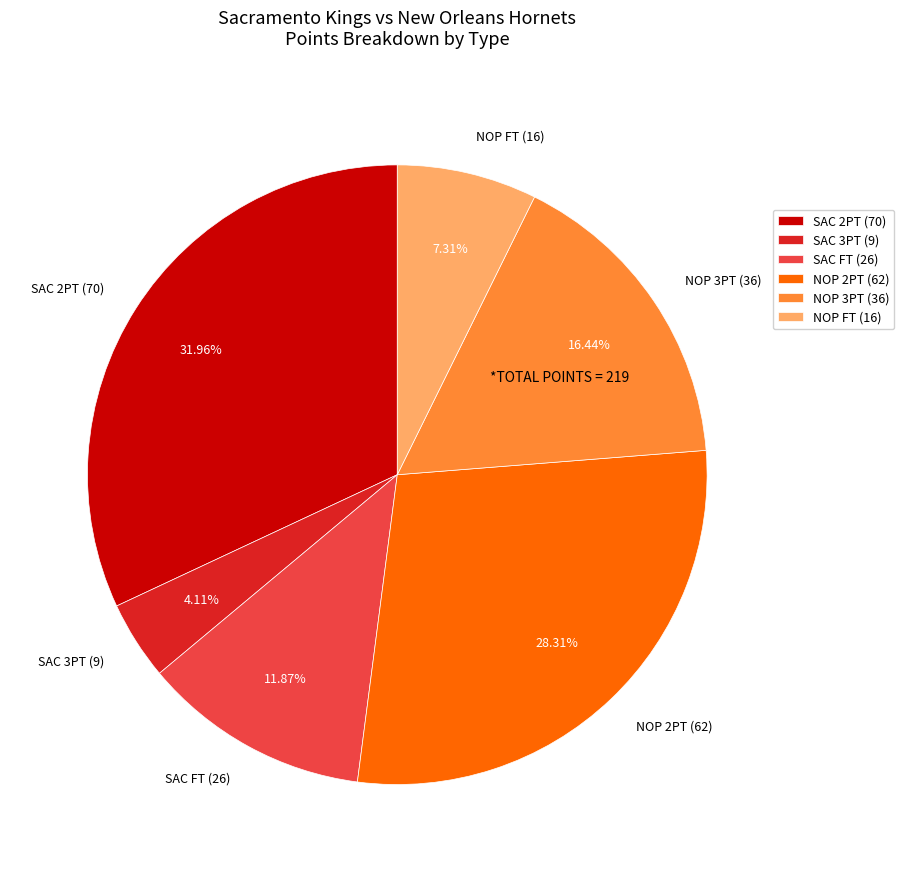

Rank the categories by value from highest to lowest.

SAC 2PT (70), NOP 2PT (62), NOP 3PT (36), SAC FT (26), NOP FT (16), SAC 3PT (9)